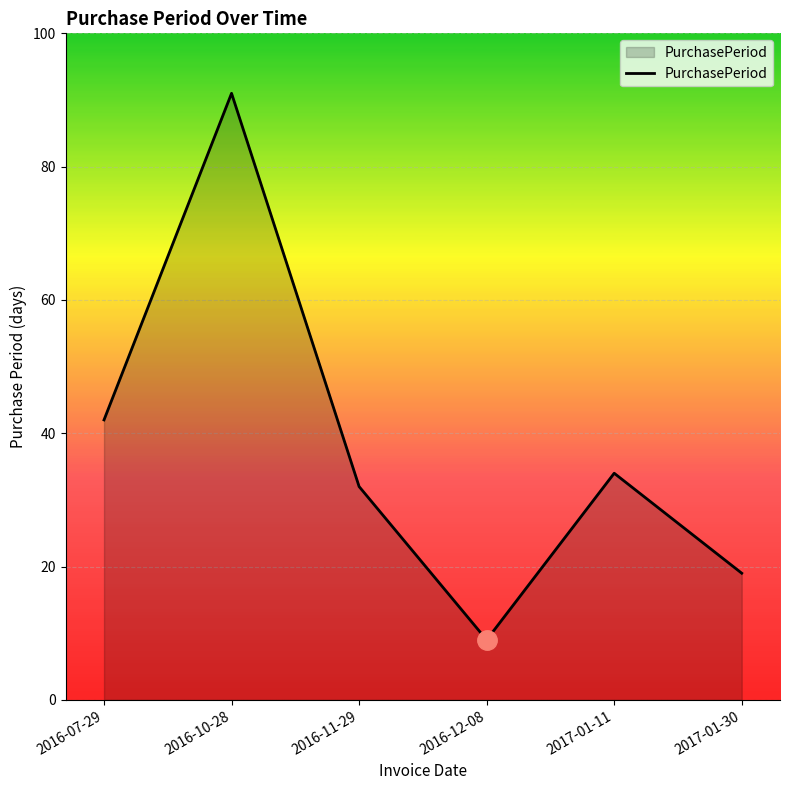

Count the number of data series in this chart.

1